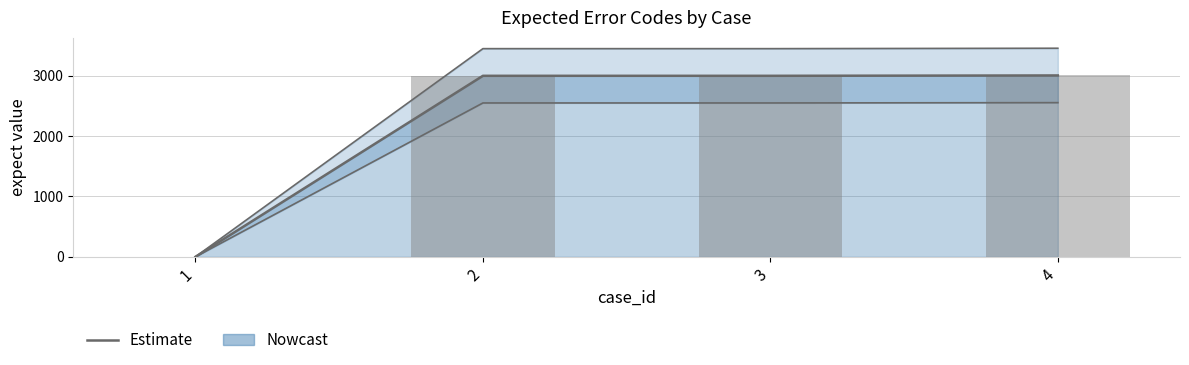

What is the change in value from 1 to 3?

+3001